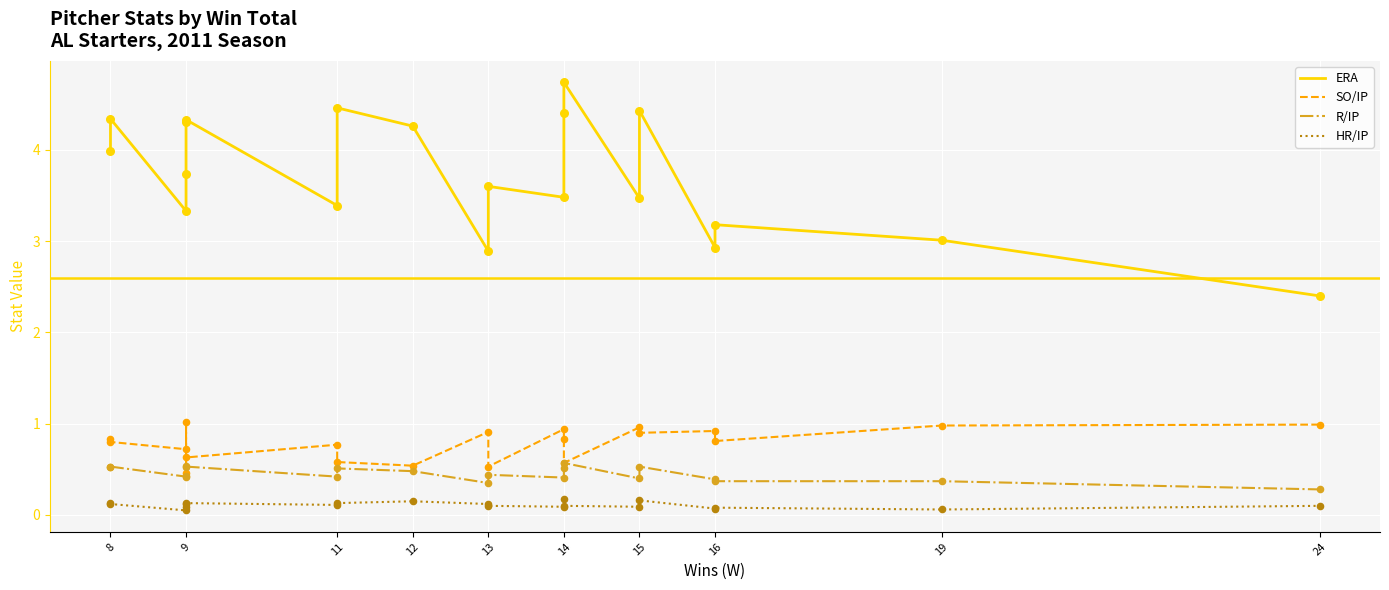

Which series reaches the minimum Y coordinate?

HR/IP